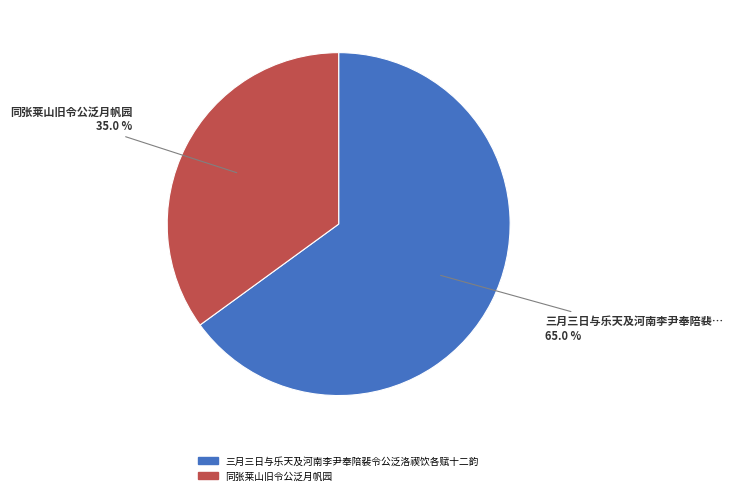

Which has a higher value, 三月三日与乐天及河南李尹奉陪裴令公泛洛禊饮各赋十二韵 or 同张莱山旧令公泛月帆园?

三月三日与乐天及河南李尹奉陪裴令公泛洛禊饮各赋十二韵